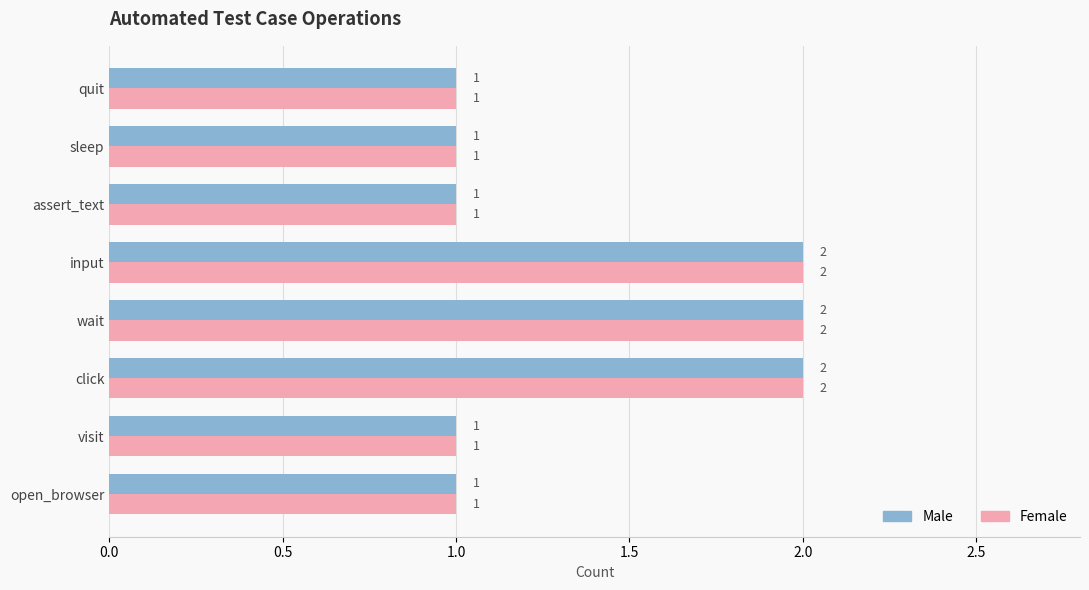

What is the sum of the Male values at click and open_browser?

3